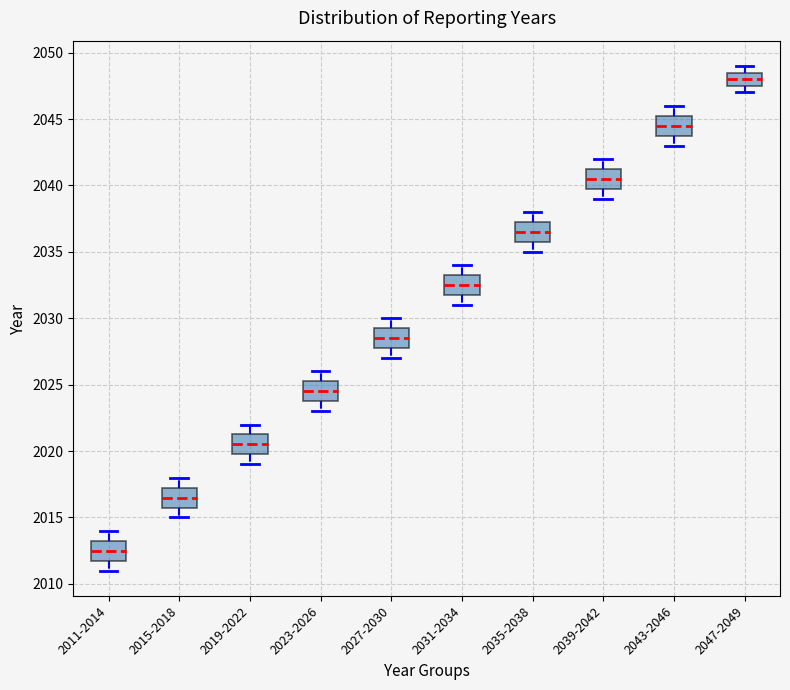

Where is the upper edge of the box for 2023-2026 on the y-axis? The values are not printed on the chart, so give them approximately, as read against the axis.

2025.5